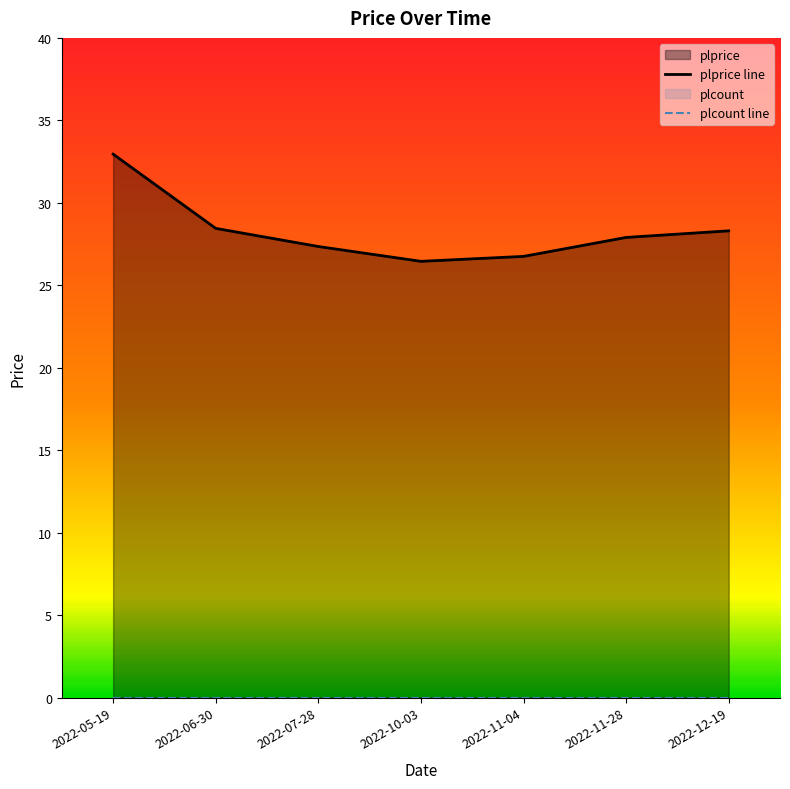

True or false: plprice line and plcount line cross at least once.

False